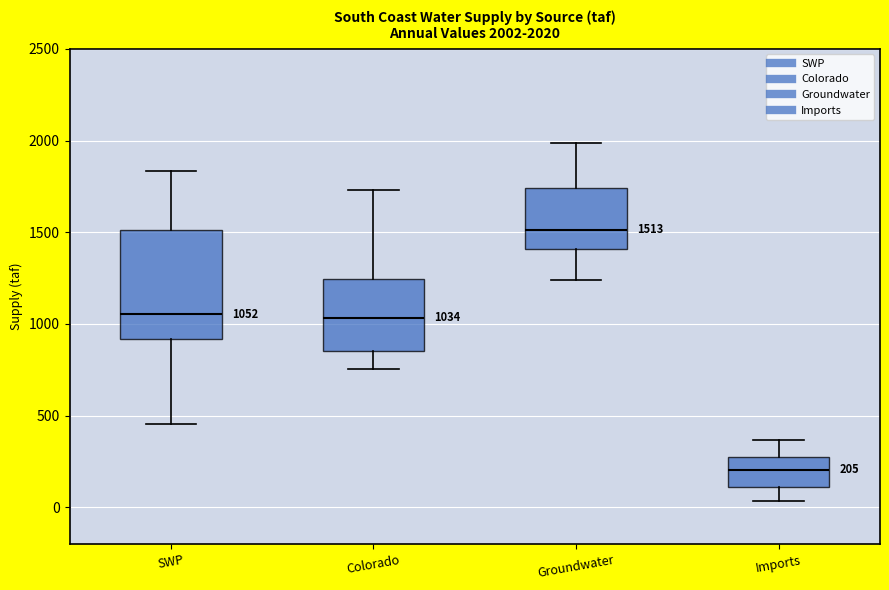

Which box's median line is the lowest?

Imports